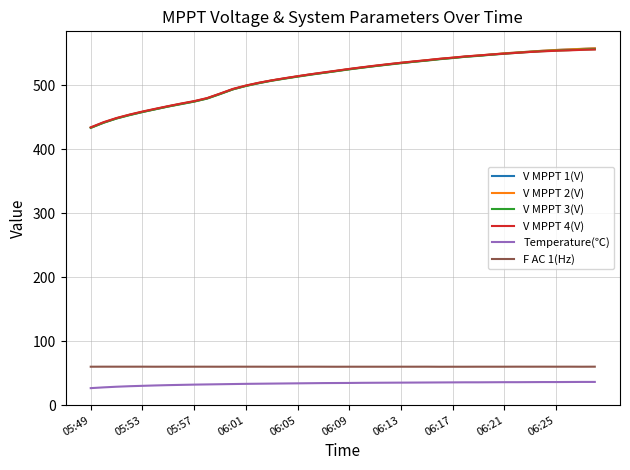

What is the lowest value of the V MPPT 3(V) series?

433.4